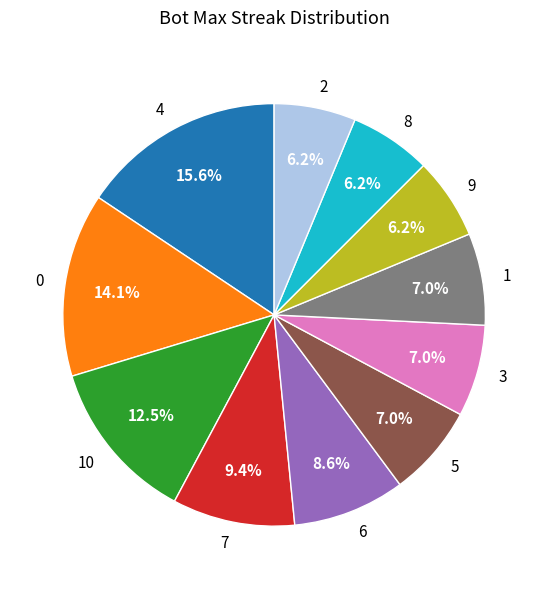

Is the sum of 0 and 1 greater than half?

No